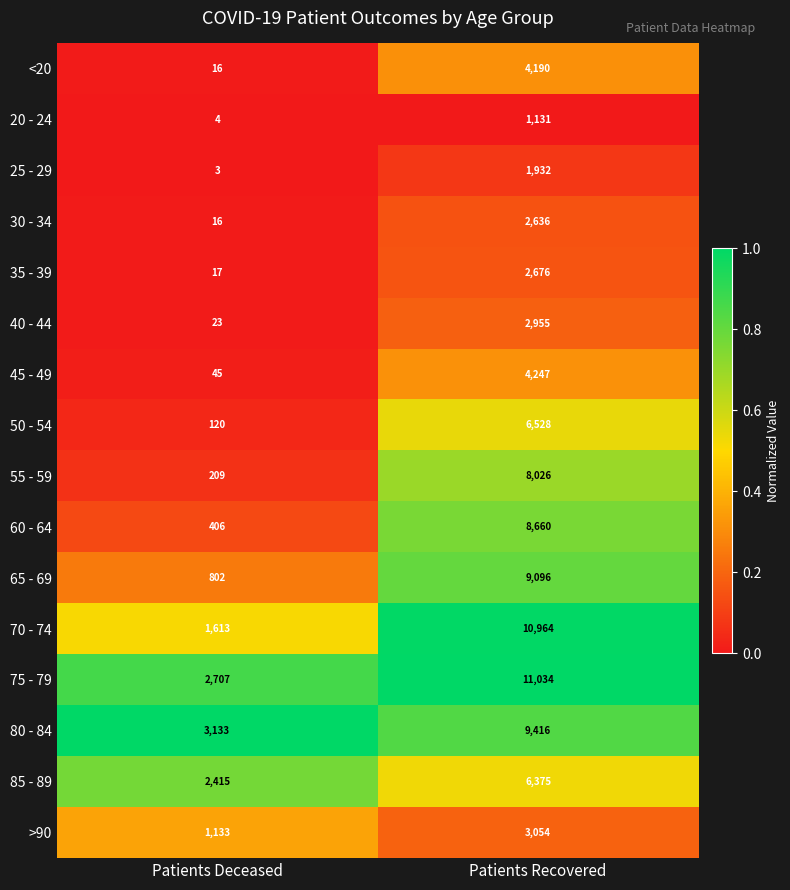

What is the approximate value of 60 - 64 at Patients Recovered, to the nearest 10?

8660